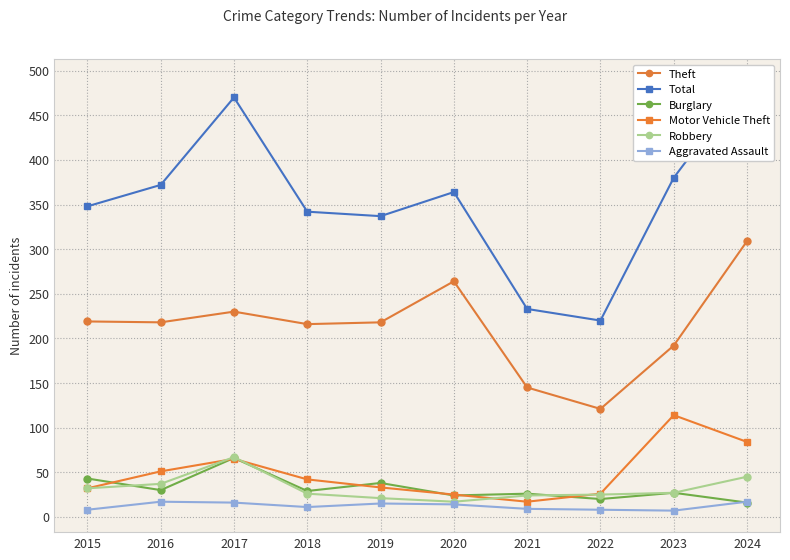

What is the value of the Aggravated Assault point at the 3rd from the left?

16